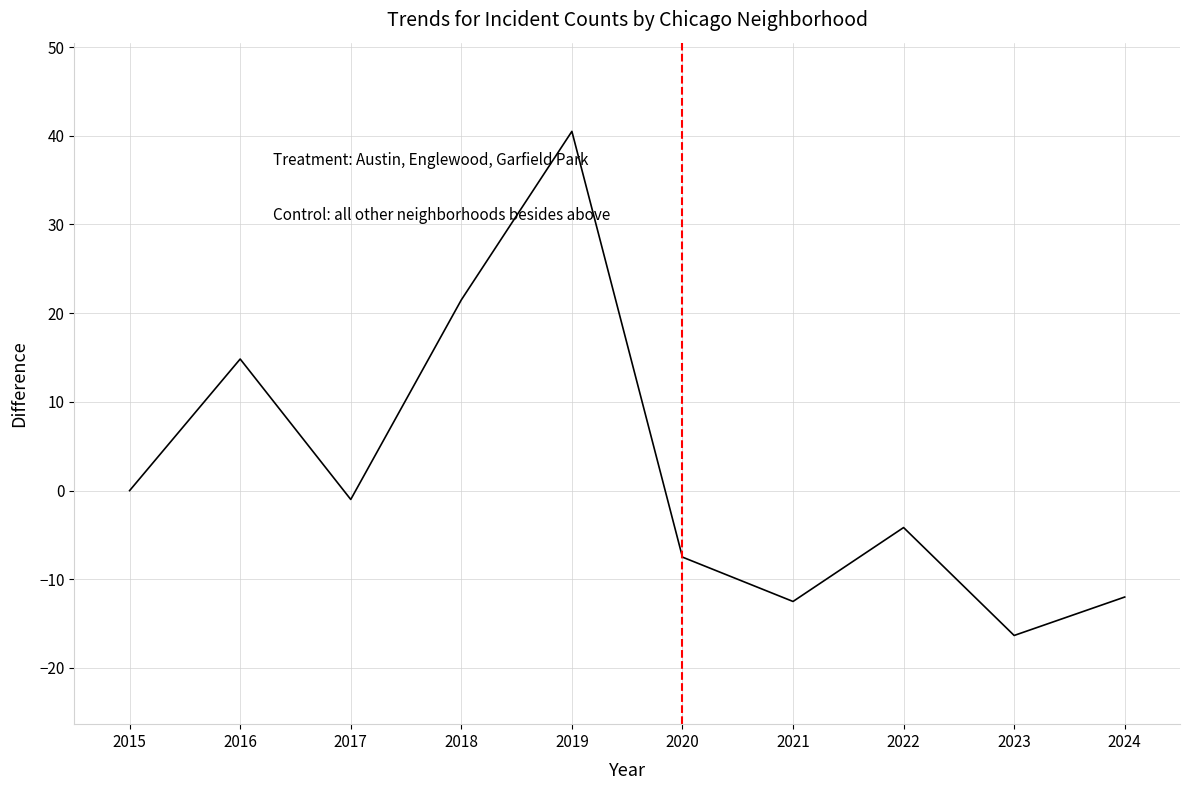

At which category does the data reach its first local peak?

2016